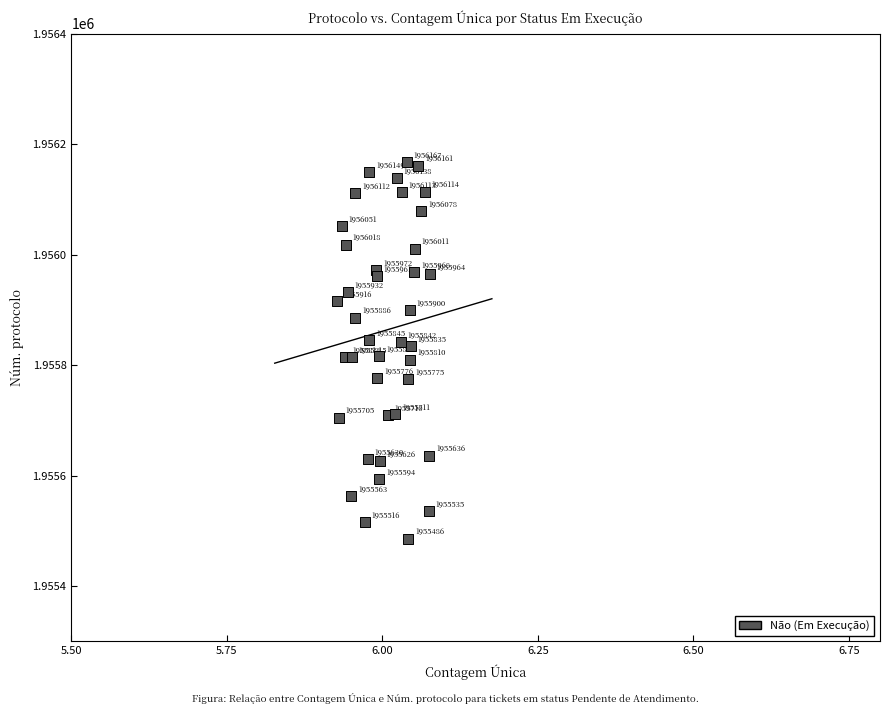

What Y value in the scatter plot is closest to 1955826?

1955835